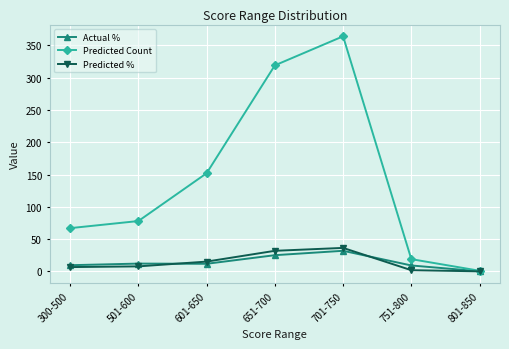

Rank the categories by Predicted Count value from highest to lowest.

701-750, 651-700, 601-650, 501-600, 300-500, 751-800, 801-850